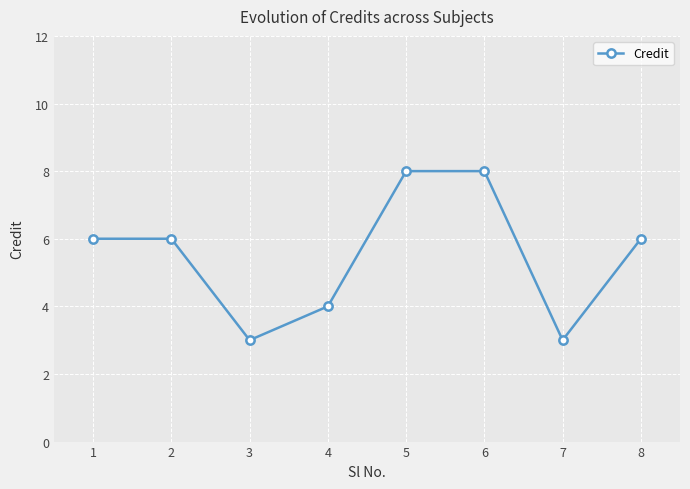

What is the minimum value shown in the chart?

3